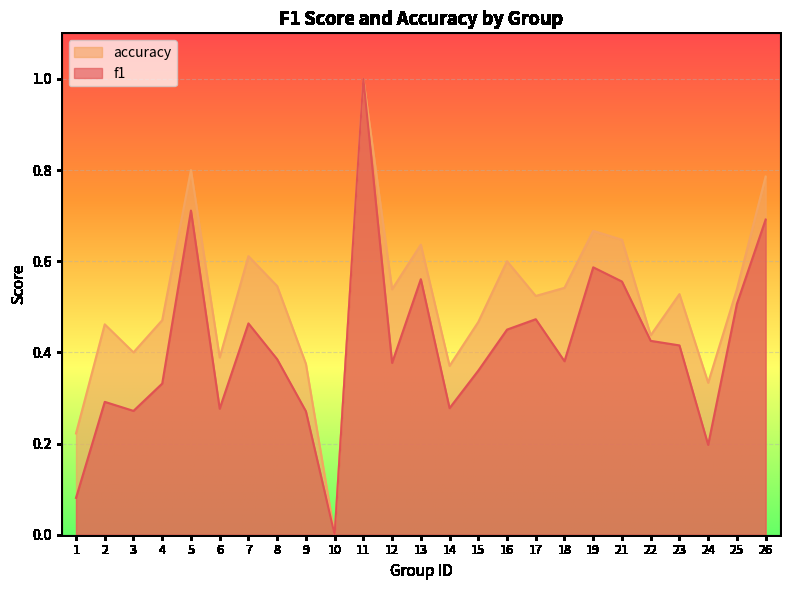

True or false: accuracy and f1 intersect in this chart.

False